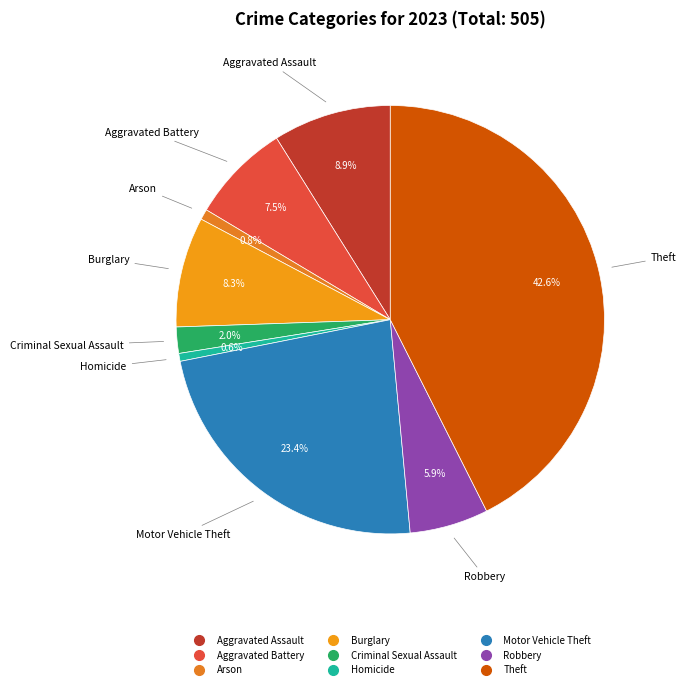

Count the number of slices in the pie.

9